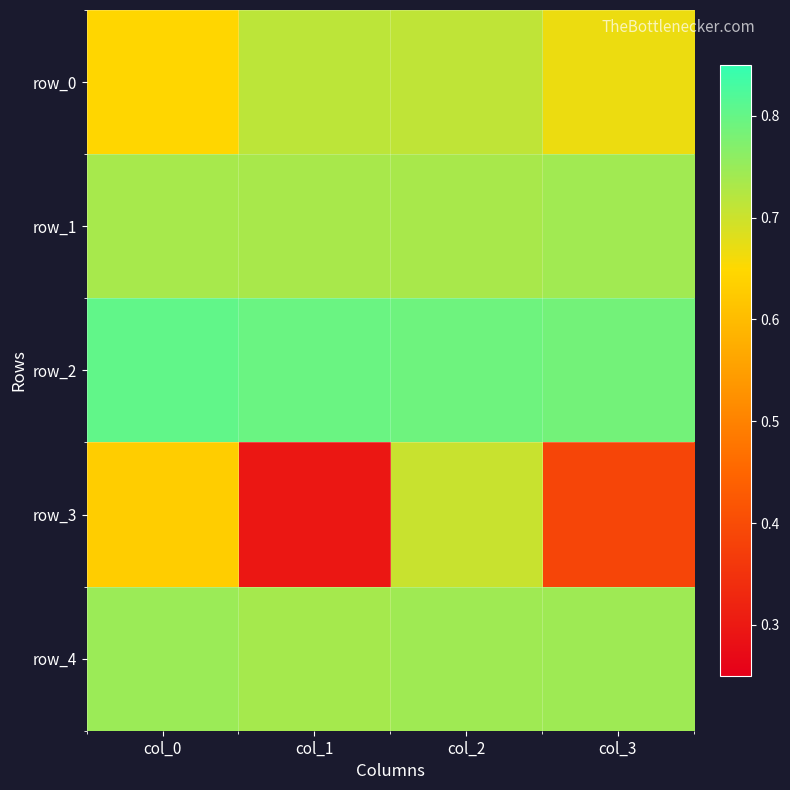

Reading left to right, transcribe all the data shown in this chart.

row_0: 0.6	0.7	0.7	0.7
row_1: 0.7	0.7	0.7	0.7
row_2: 0.8	0.8	0.8	0.8
row_3: 0.6	0.3	0.7	0.4
row_4: 0.7	0.7	0.7	0.7